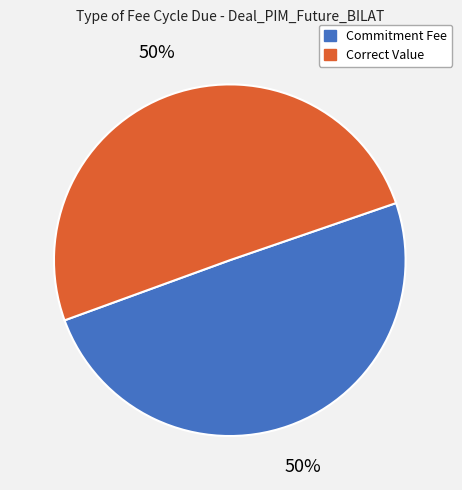

What percentage is the Commitment Fee slice, to the nearest percent?

50%